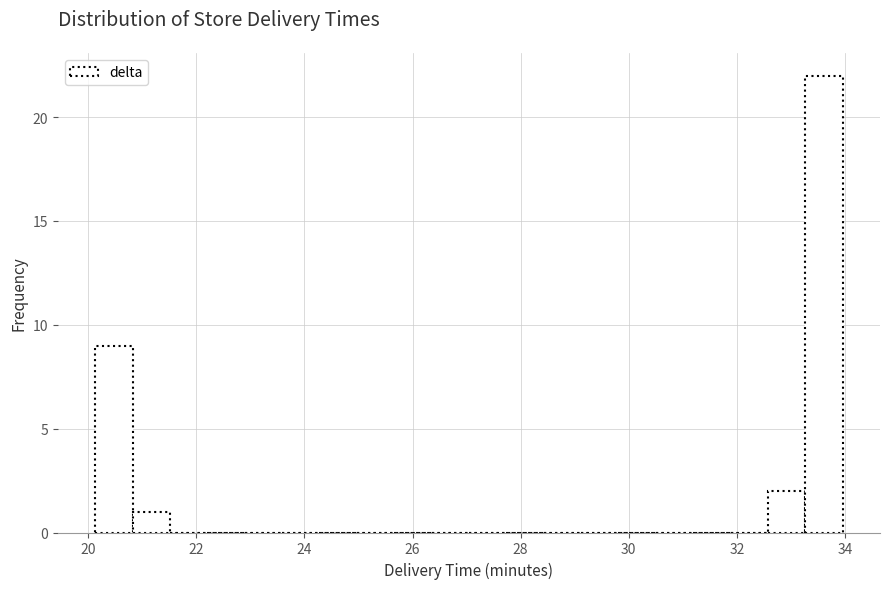

Around what value on the x-axis is the tallest bar? Give the approximate position of its centre, as read against the axis.

33.6